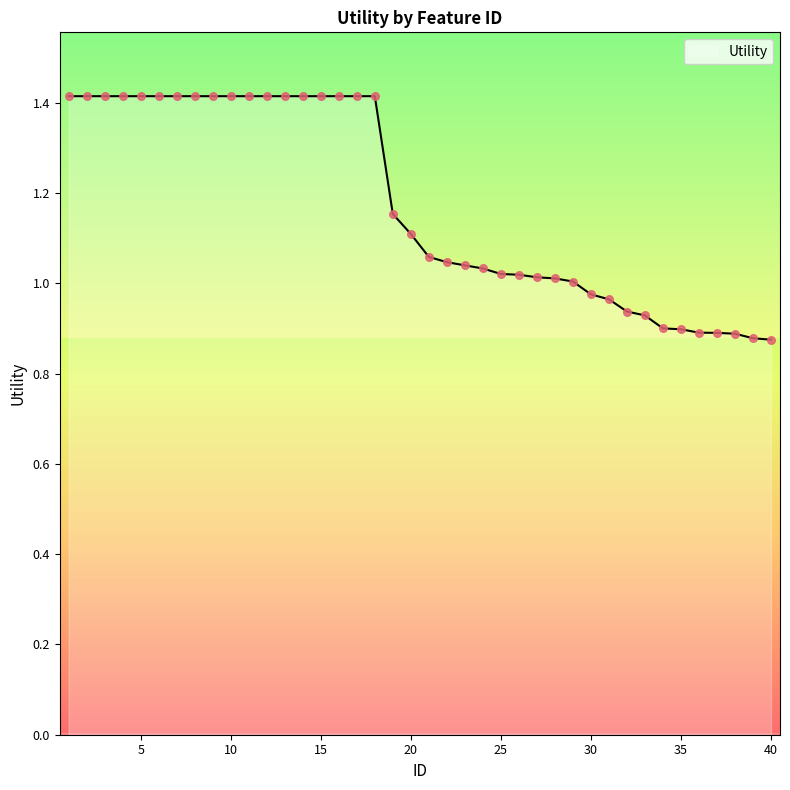

What is the greatest value displayed?

1.4